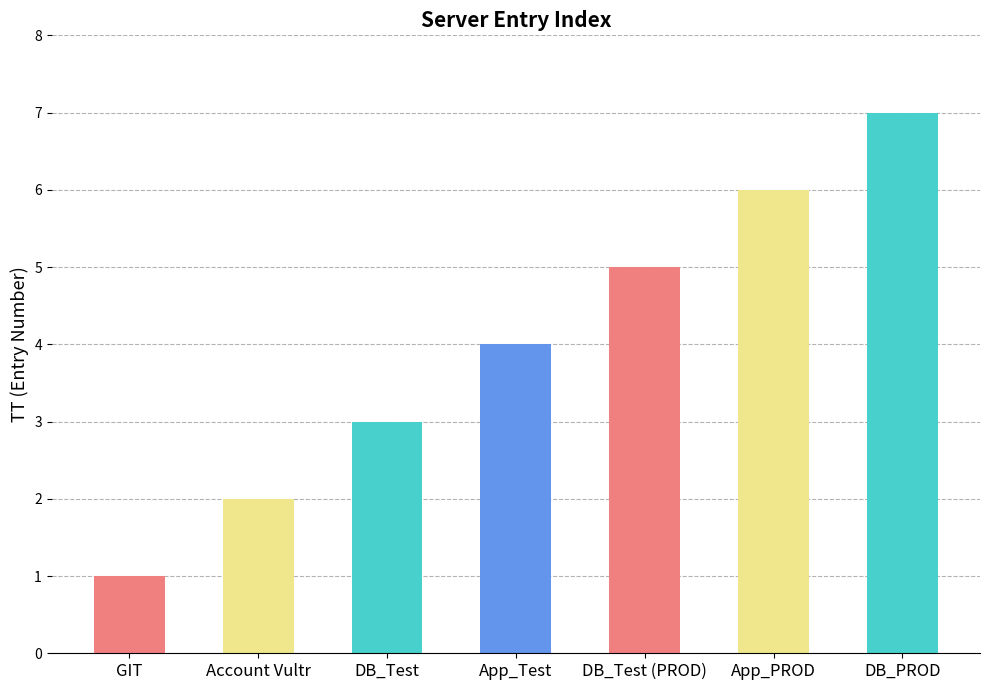

List the labels in order of value, largest first.

DB_PROD, App_PROD, DB_Test (PROD), App_Test, DB_Test, Account Vultr, GIT